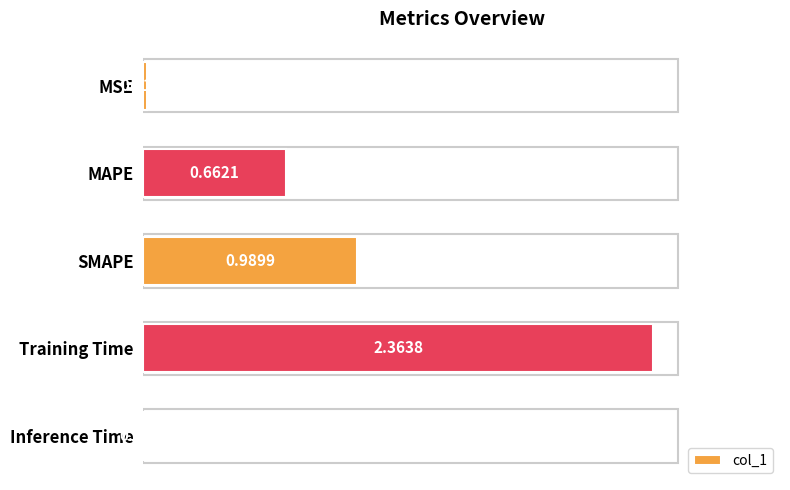

Which has a higher value, MAPE or Training Time?

Training Time